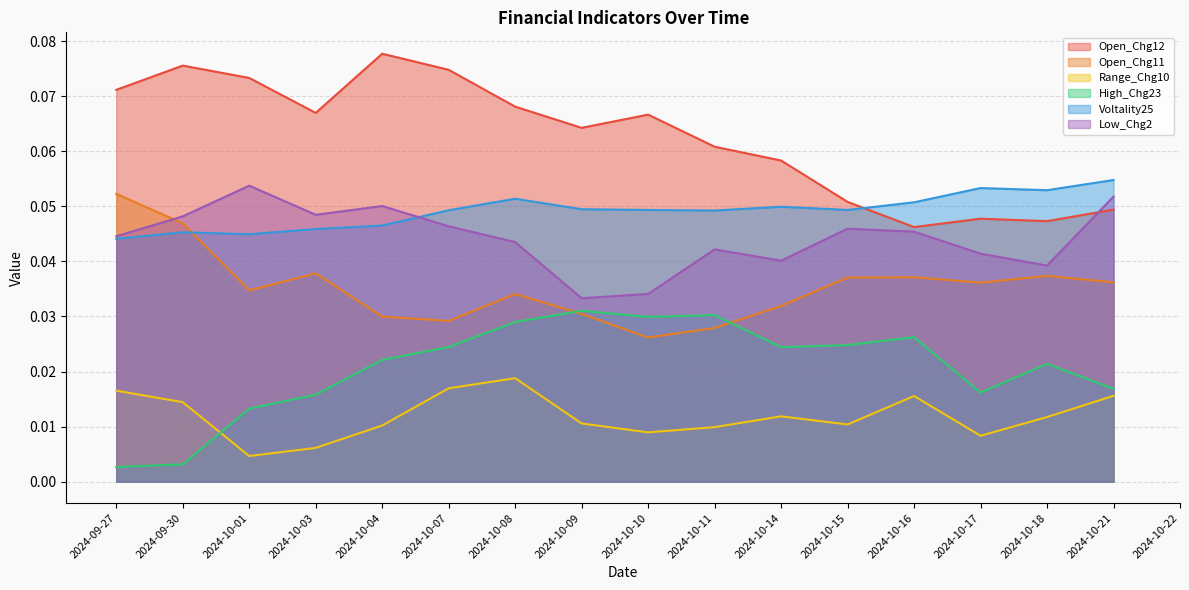

True or false: Open_Chg11 and Voltality25 intersect in this chart.

True